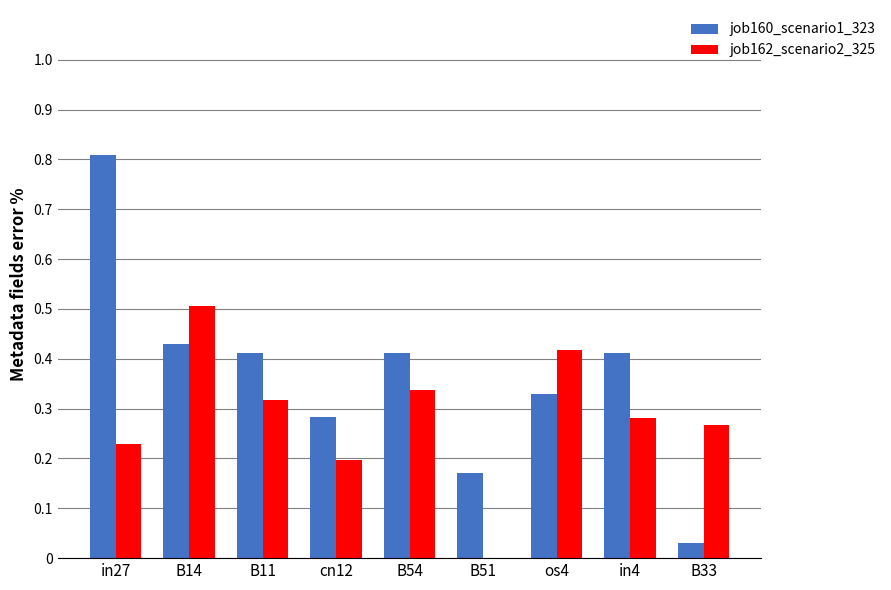

The job162_scenario2_325 series shows 0.3 at B14. True or false?

False